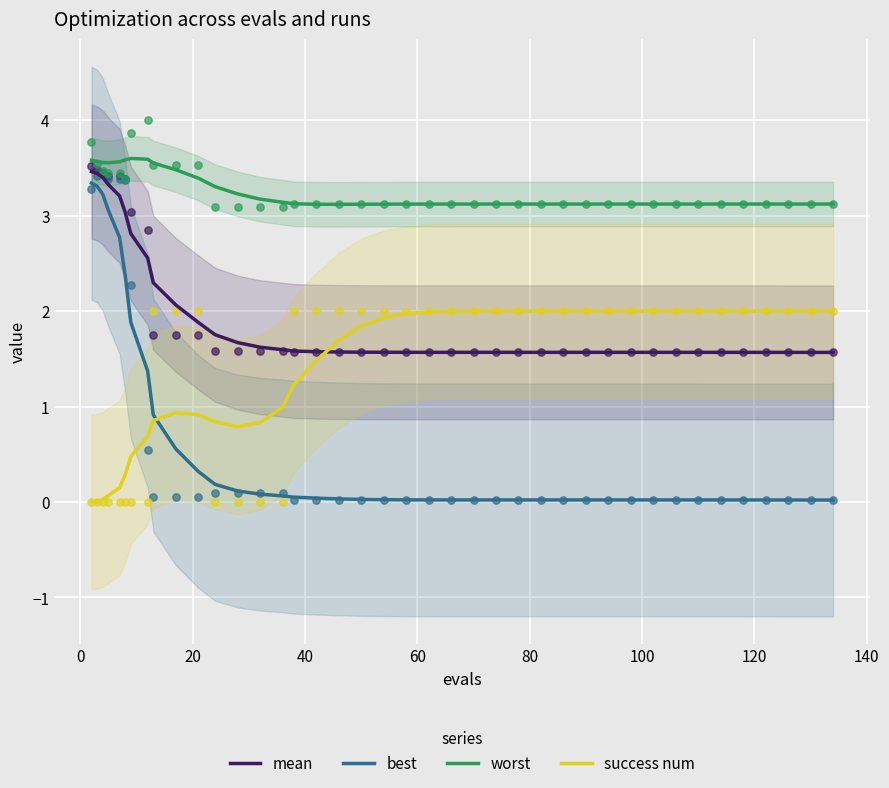

Which series has the largest total across all categories?

worst